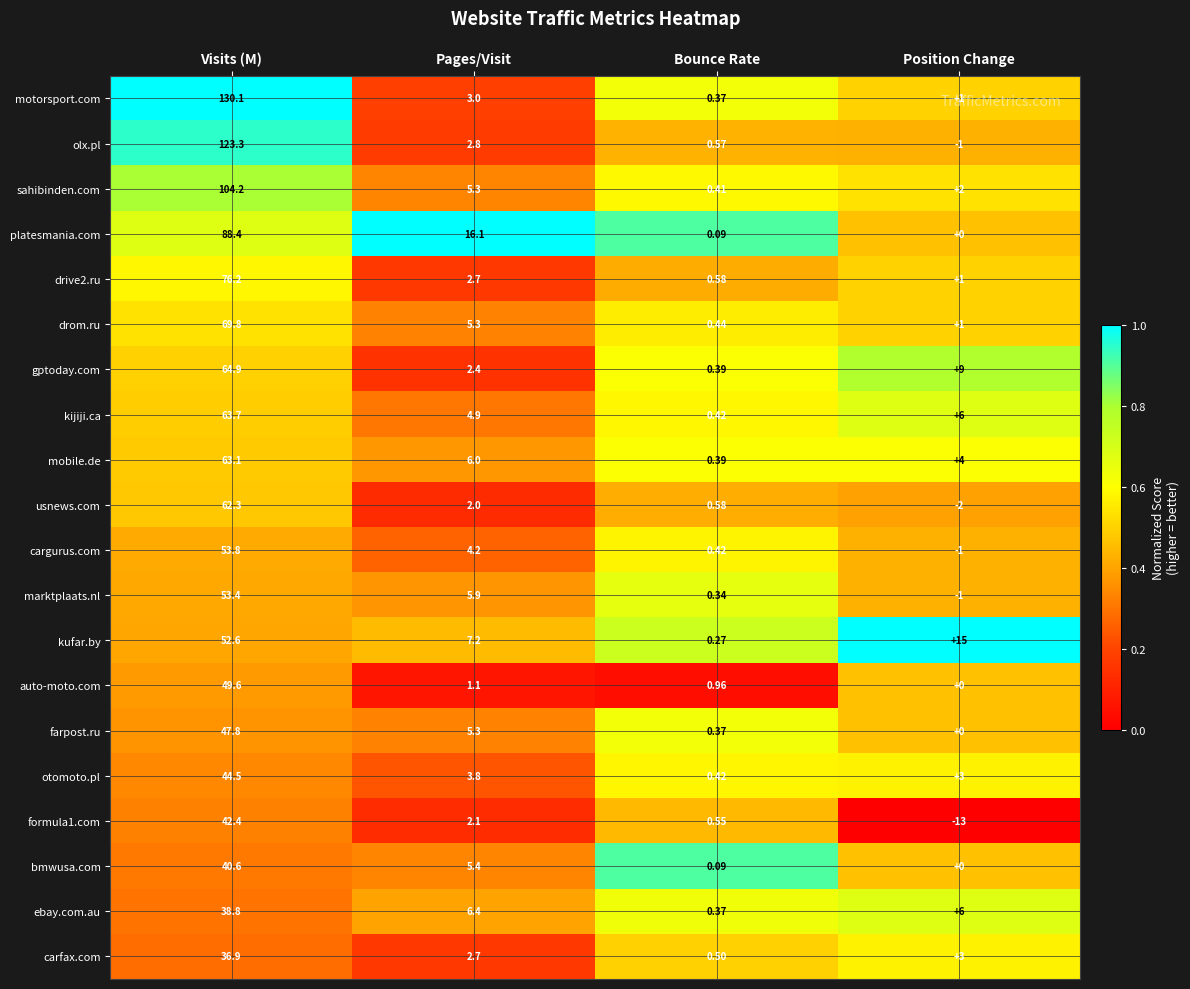

Where is usnews.com nearest to the value 30?

Pages/Visit